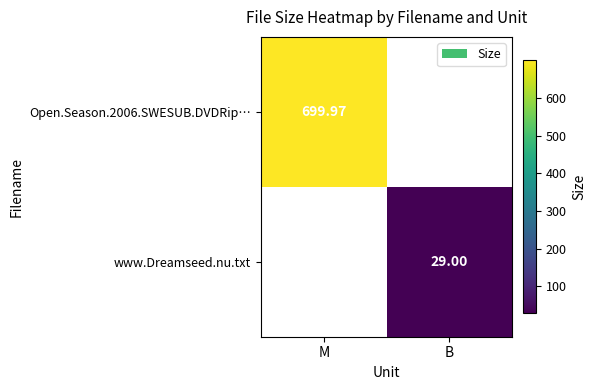

How many values in Open.Season.2006.SWESUB.DVDRip… are above zero?

1